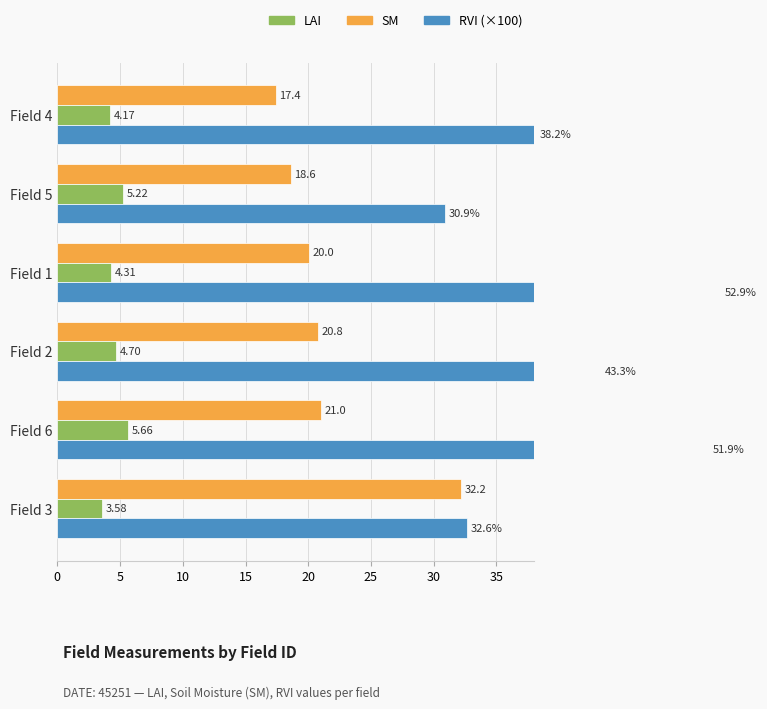

What is the sum of all LAI values?

27.6